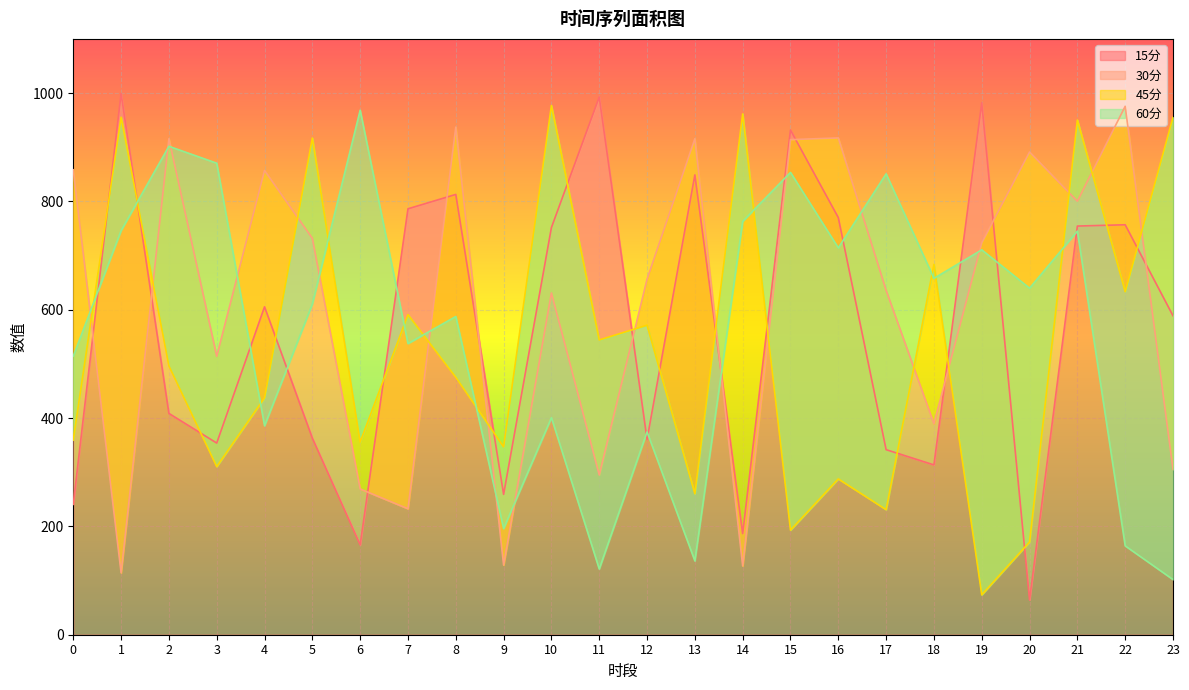

Which series has the largest range (max minus min)?

15分